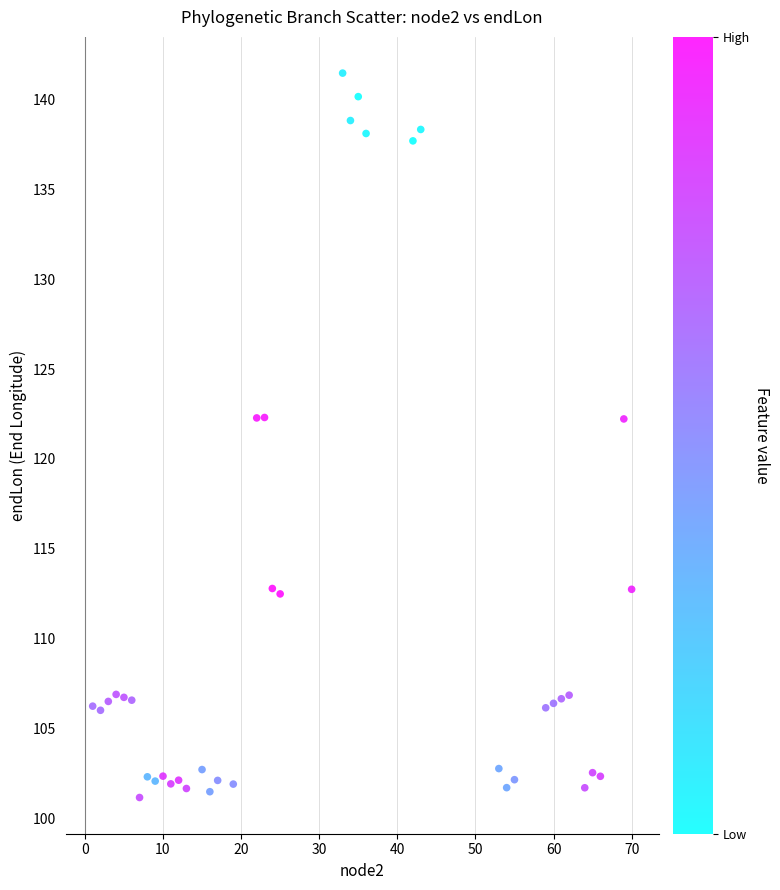

What is the range of X values (max minus min)?

69.0